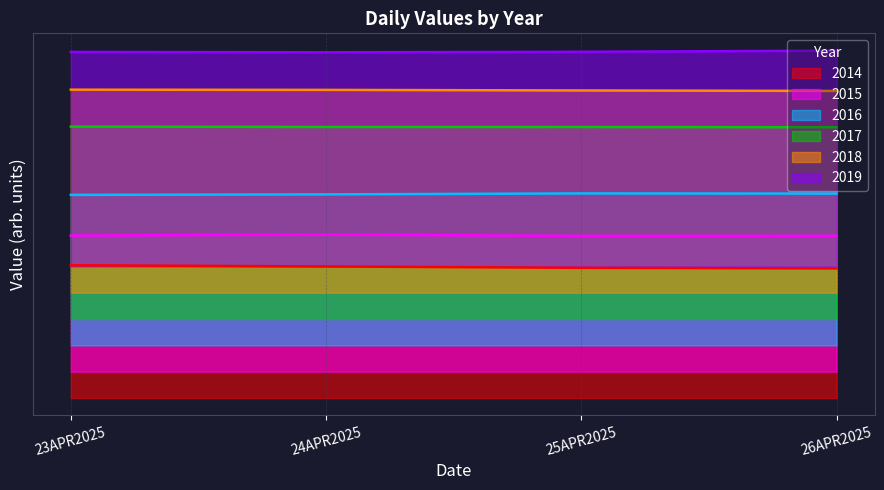

Does the chart have visible grid lines?

Yes